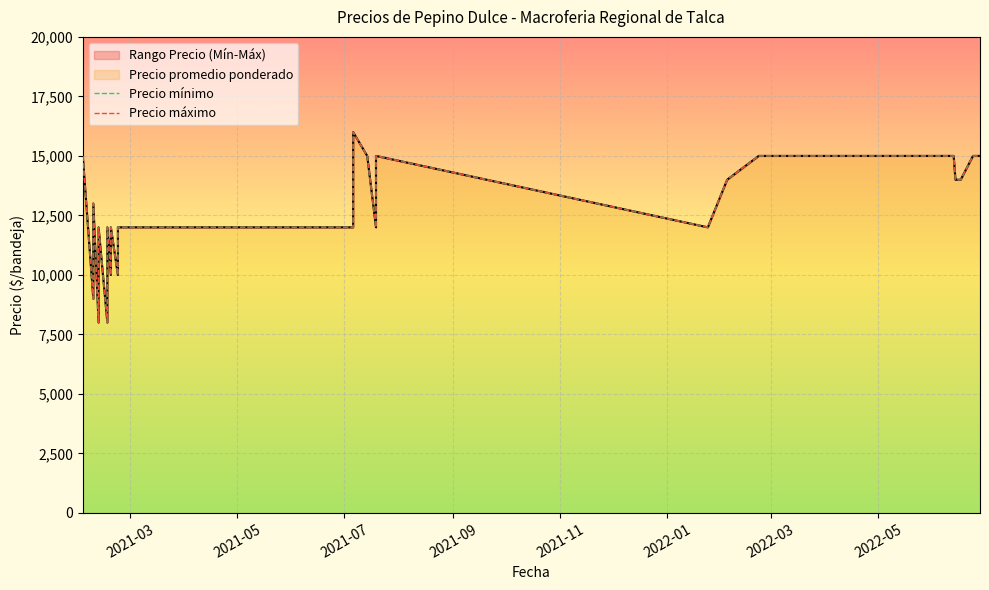

Is it true that Precio mínimo equals 20380 at 23?

False